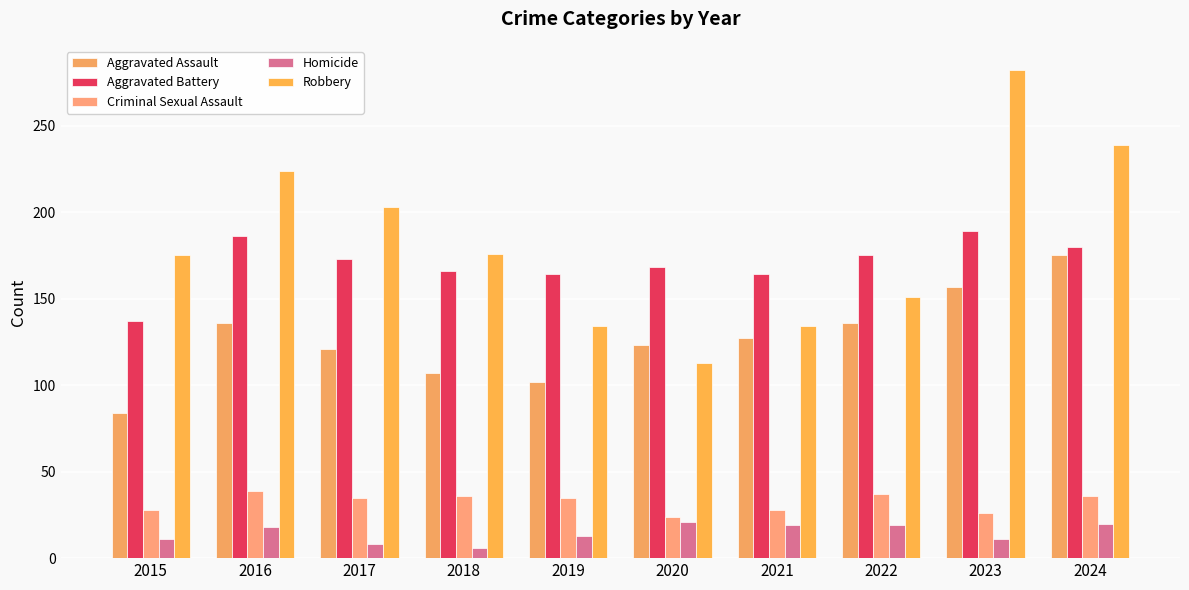

What is the minimum value shown in the chart?

6